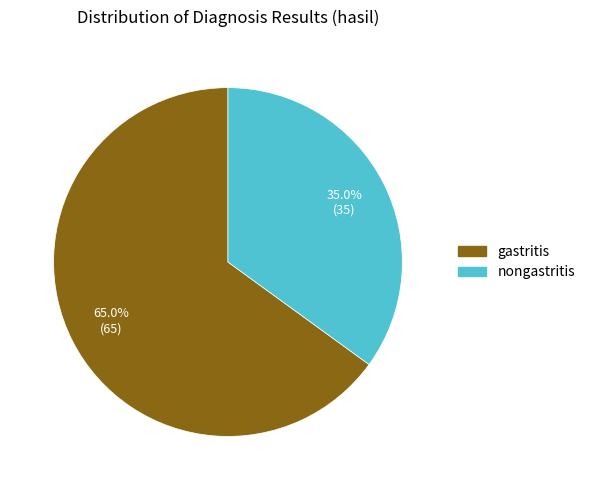

Rank the categories by value from highest to lowest.

gastritis, nongastritis